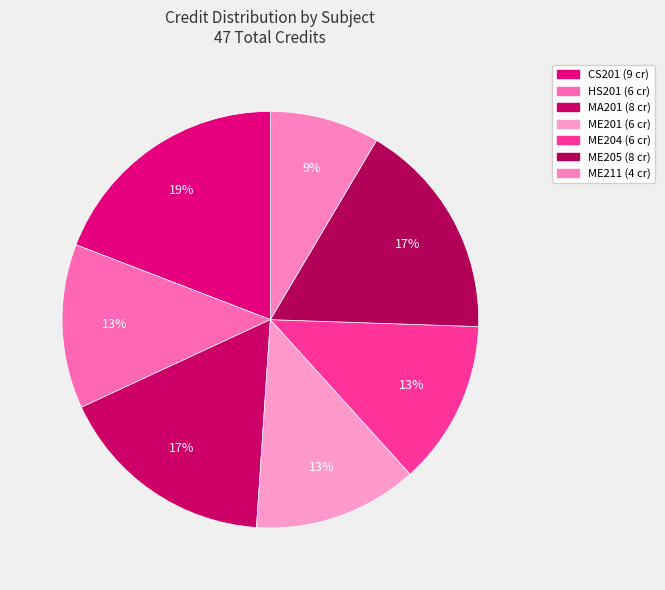

Count the number of slices in the pie.

7